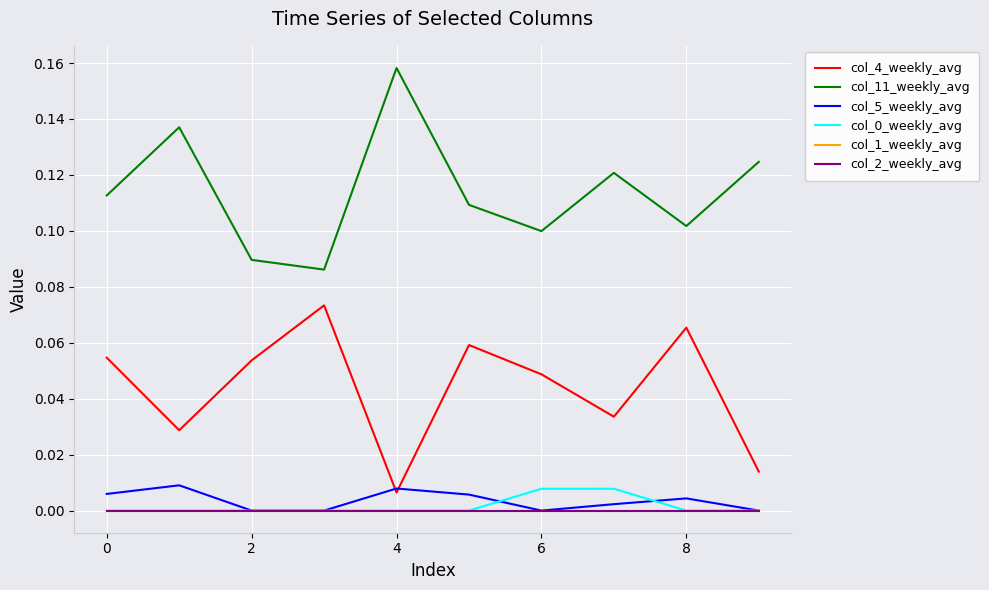

How many times do col_5_weekly_avg and col_4_weekly_avg cross each other?

2